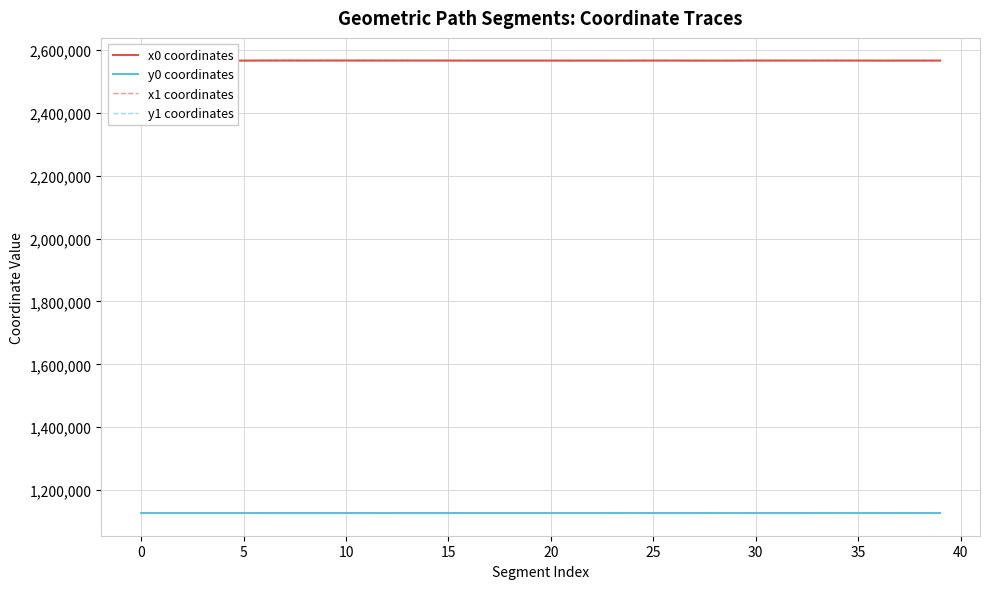

At which label is x1 coordinates closest to 2565877?

18